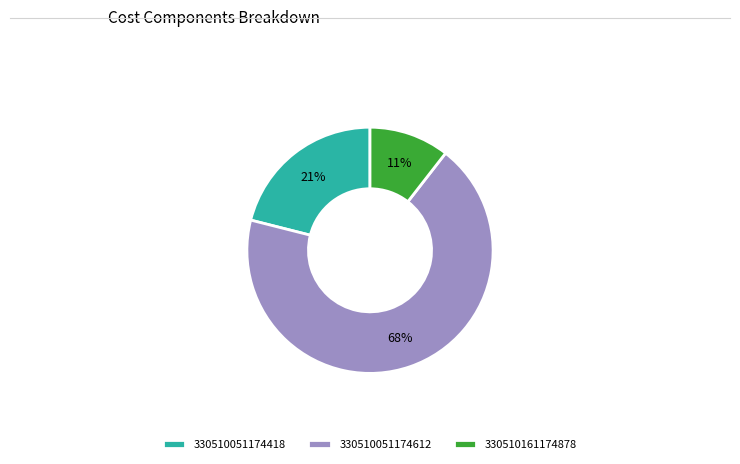

To the nearest percent, what portion does 330510161174878 represent?

11%